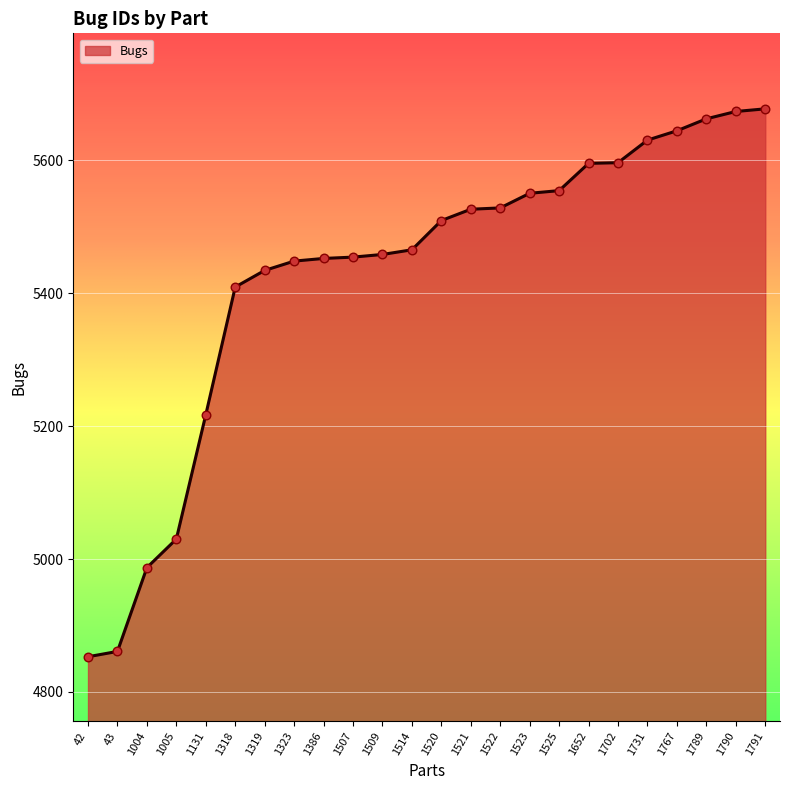

What is the change in value from 1520 to 1525?

+45